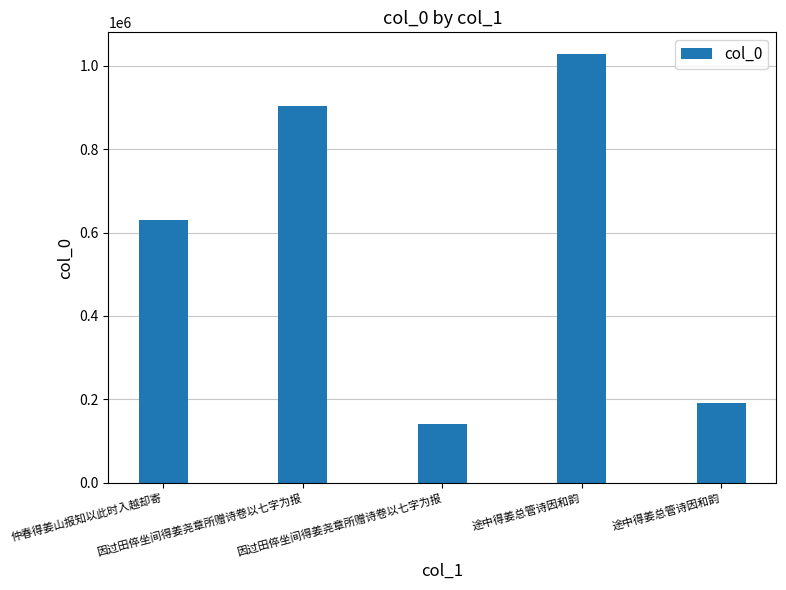

How many bars are there in total?

5